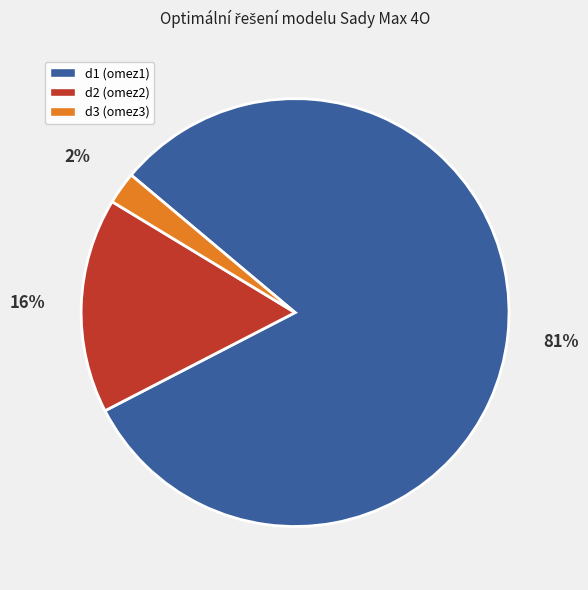

To the nearest percent, what percentage of the pie is d2 (omez2)?

16%